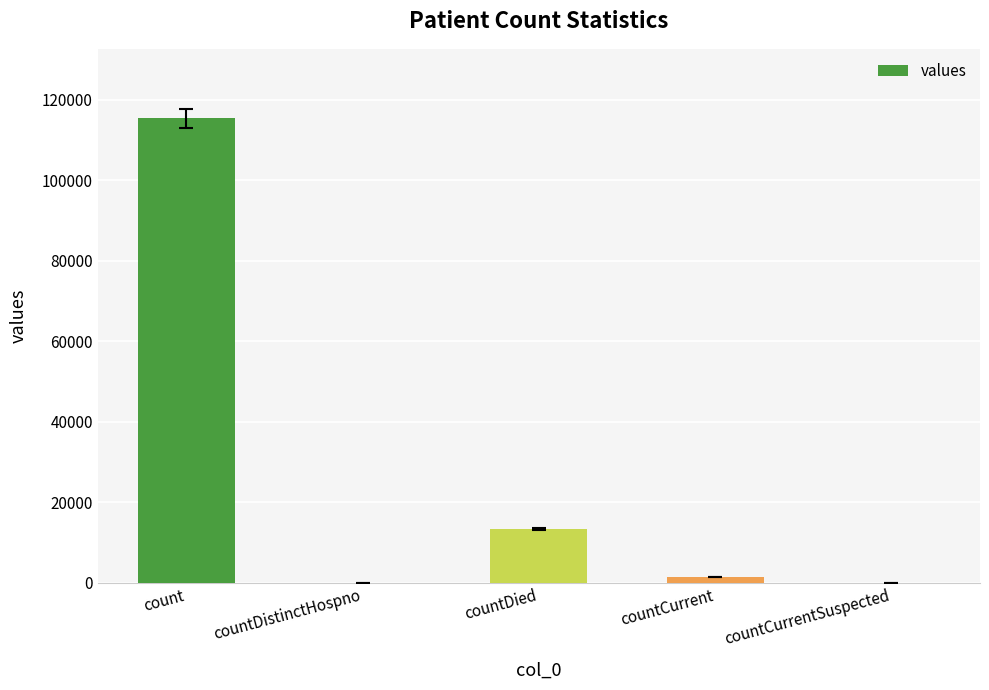

Reading left to right, extract all data points from this chart.

115379	0	13343	1383	0